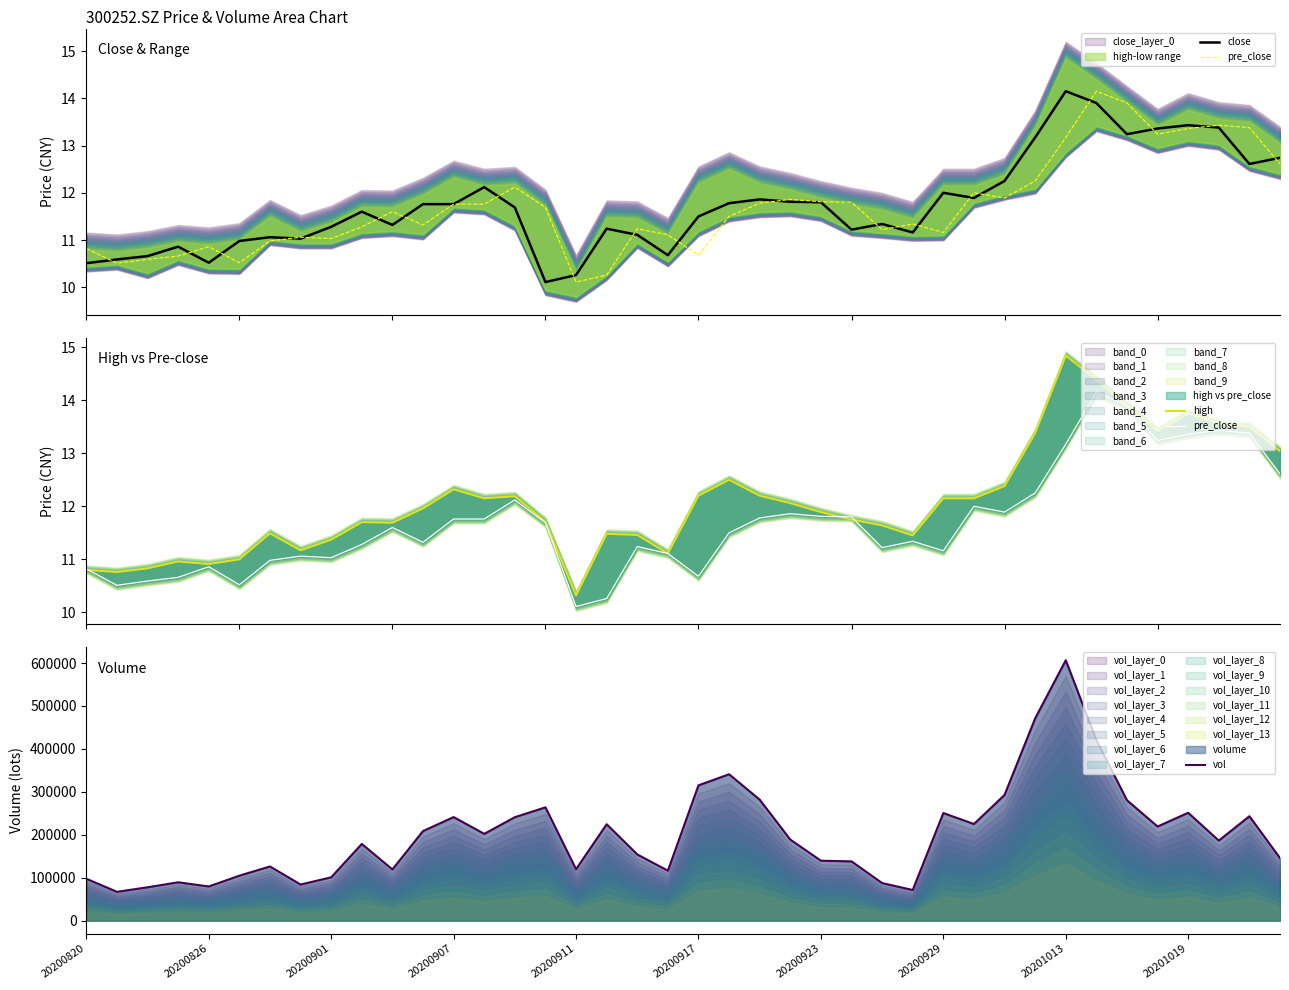

How many lines are shown in the chart?

4